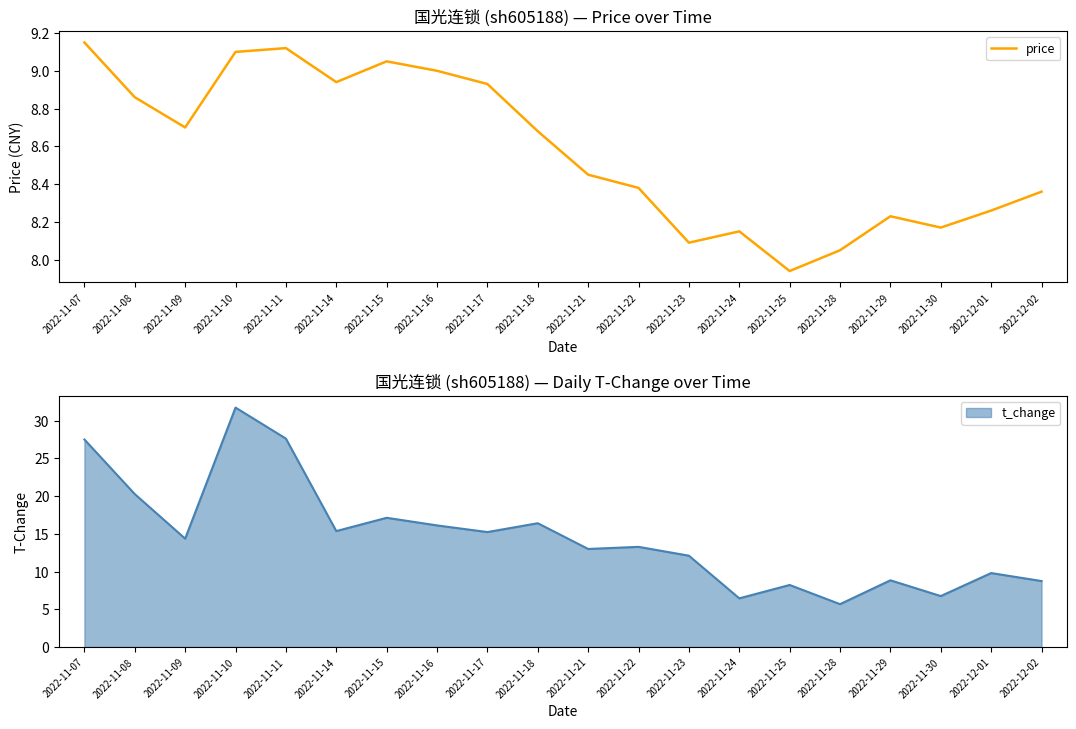

What is the minimum value shown in the chart?

7.9